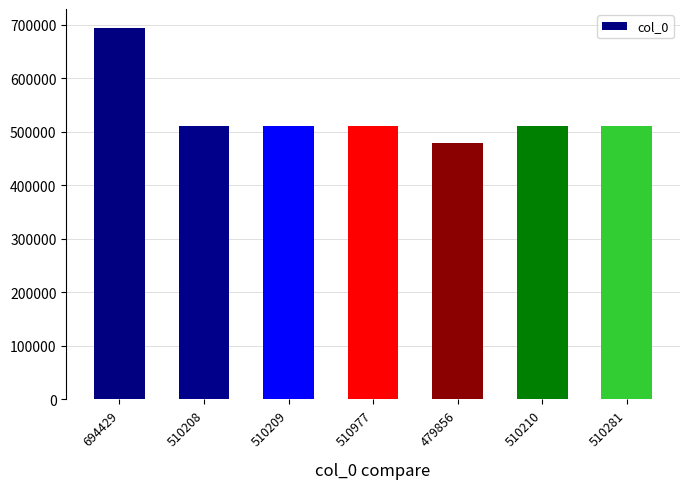

Is it true that the value at 694429 is 292123?

False